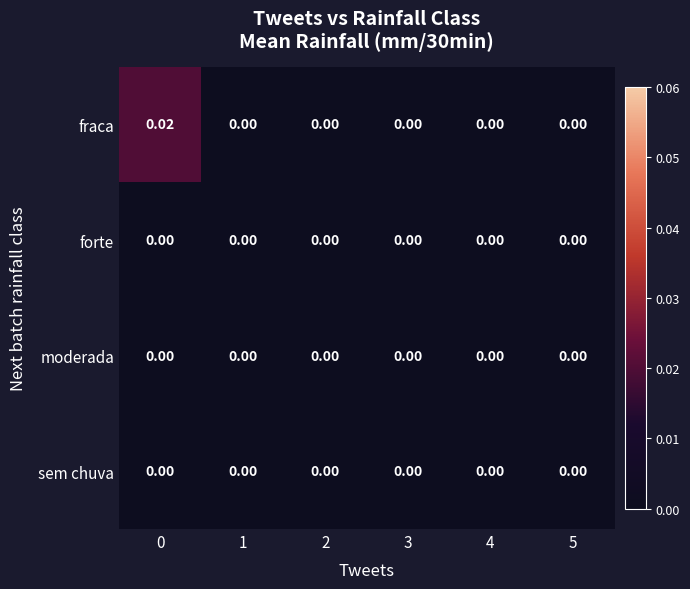

Which series has the largest total across all categories?

fraca